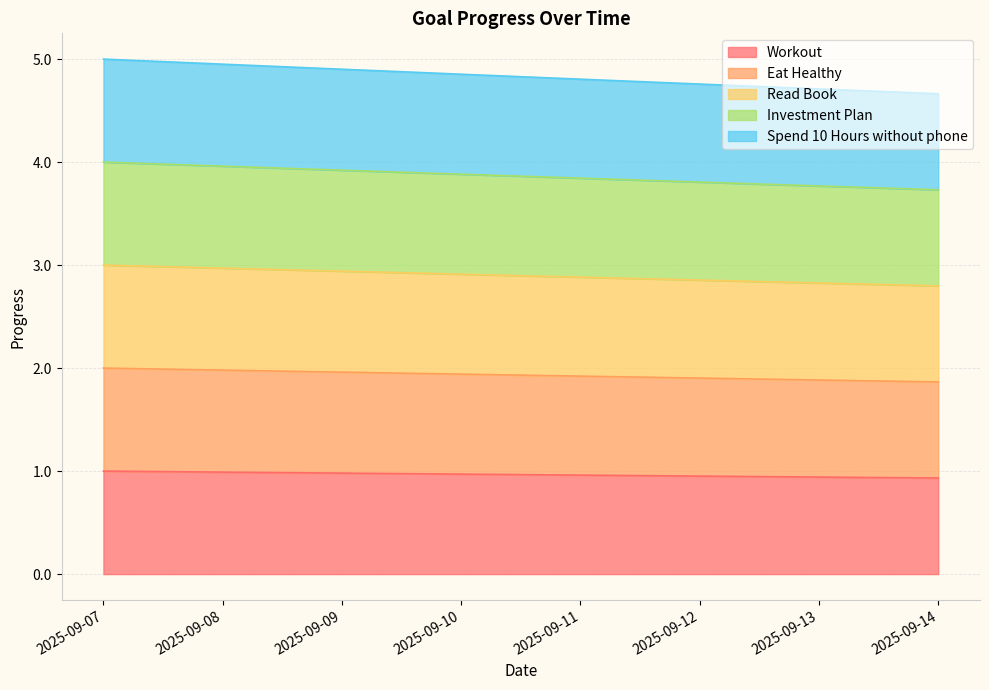

Does the chart display data point markers on the line(s)?

No